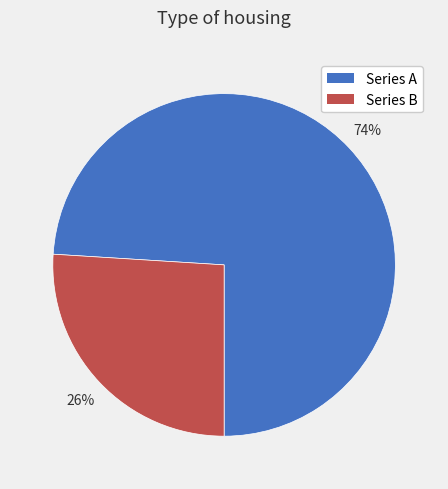

Between Series B and Series A, which is larger?

Series A